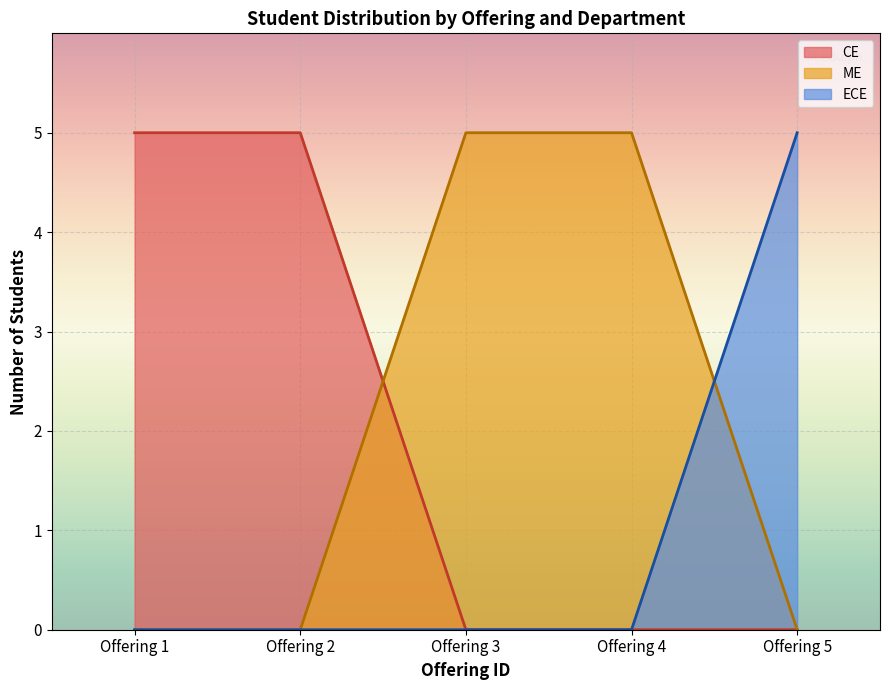

The ECE series shows 0 at Offering 4. True or false?

True